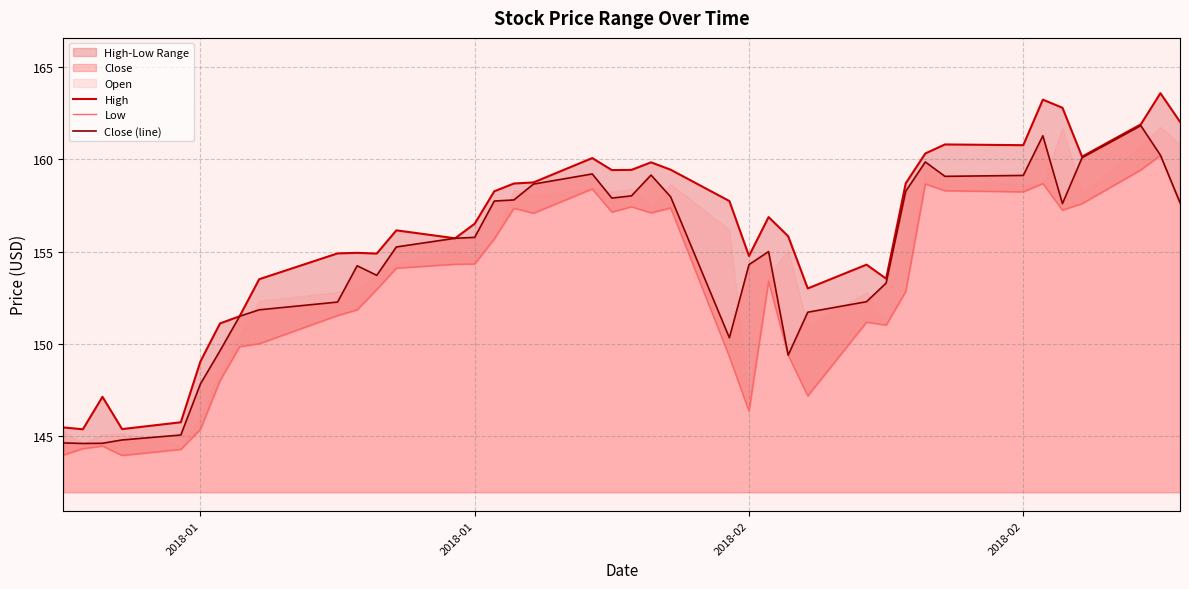

In High, how many points are higher than both neighbors (excluding endpoints)?

10